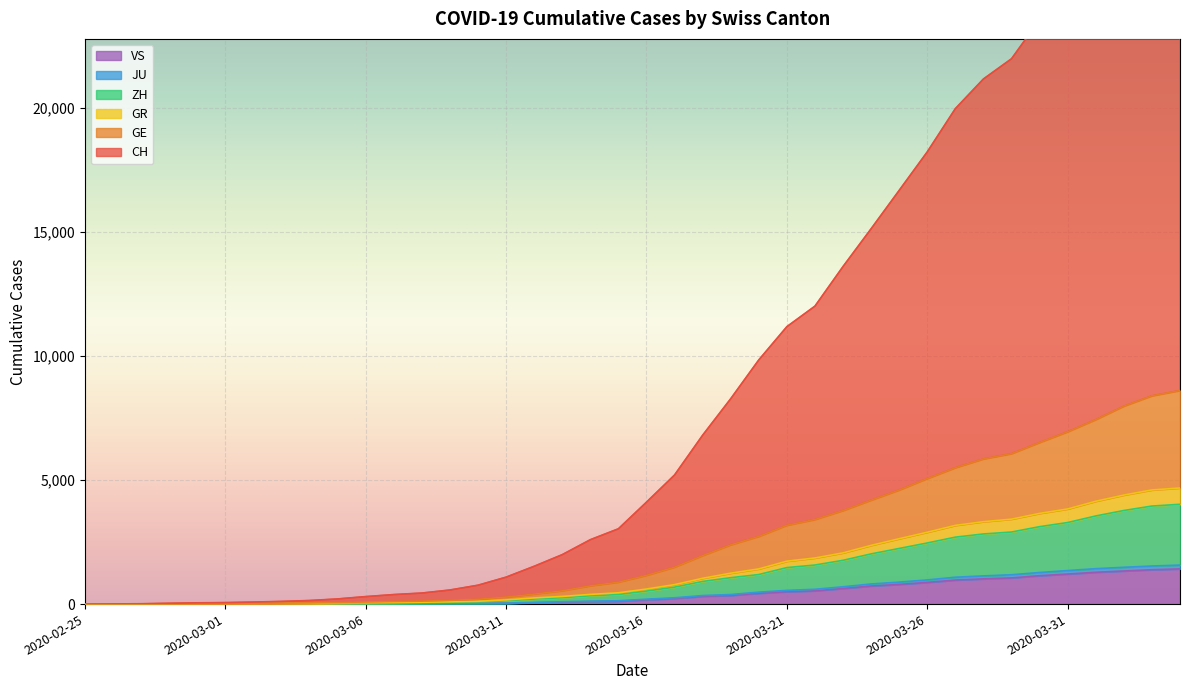

List the labels in order of GE value, smallest first.

2020-02-25, 2020-02-26, 2020-02-27, 2020-02-28, 2020-02-29, 2020-03-01, 2020-03-02, 2020-03-03, 2020-03-04, 2020-03-05, 2020-03-06, 2020-03-07, 2020-03-08, 2020-03-09, 2020-03-10, 2020-03-11, 2020-03-12, 2020-03-13, 2020-03-14, 2020-03-15, 2020-03-16, 2020-03-17, 2020-03-18, 2020-03-19, 2020-03-20, 2020-03-21, 2020-03-22, 2020-03-23, 2020-03-24, 2020-03-25, 2020-03-26, 2020-03-27, 2020-03-28, 2020-03-29, 2020-03-30, 2020-03-31, 2020-04-01, 2020-04-02, 2020-04-03, 2020-04-04